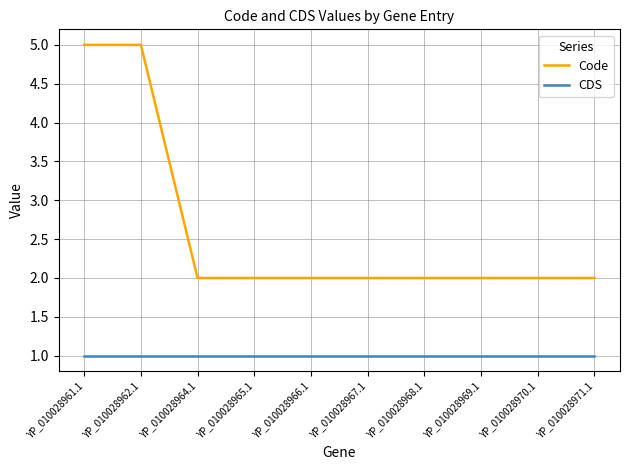

What position from the right is YP_010028961.1?

10